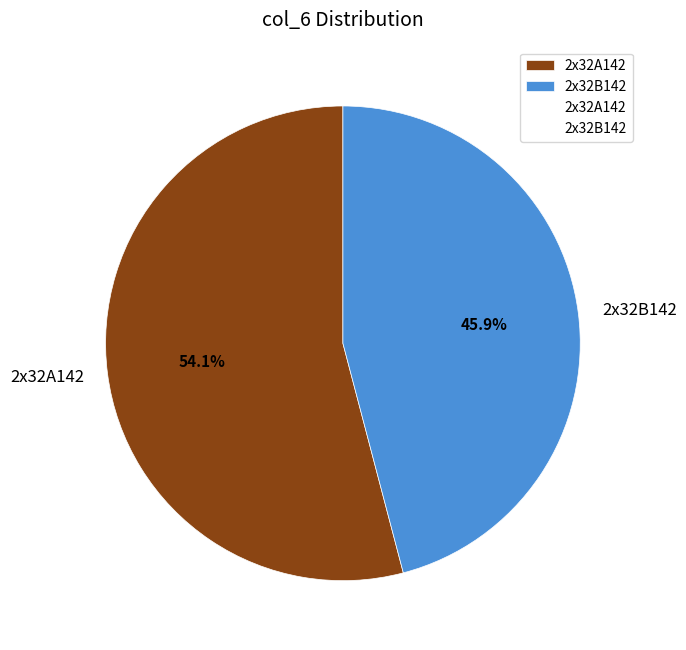

Which slice is the largest?

2x32A142